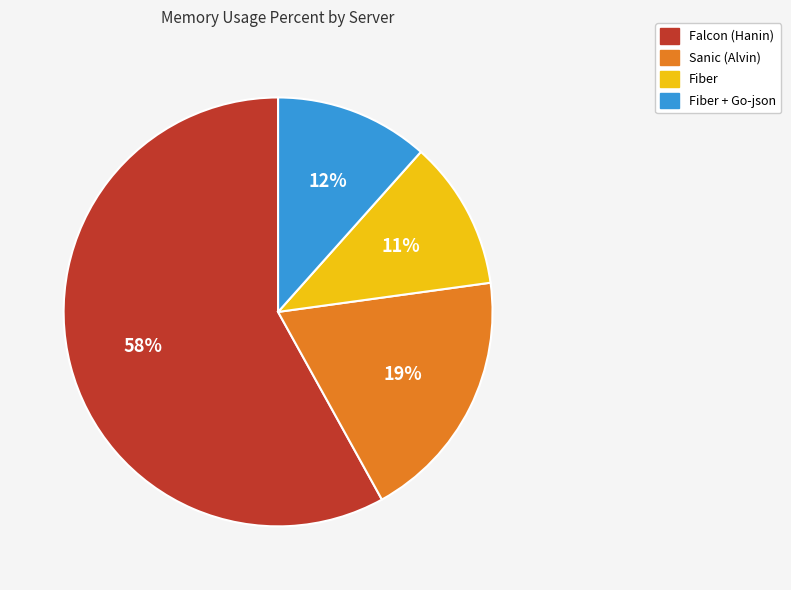

Is the sum of Fiber + Go-json and Sanic (Alvin) greater than half?

No